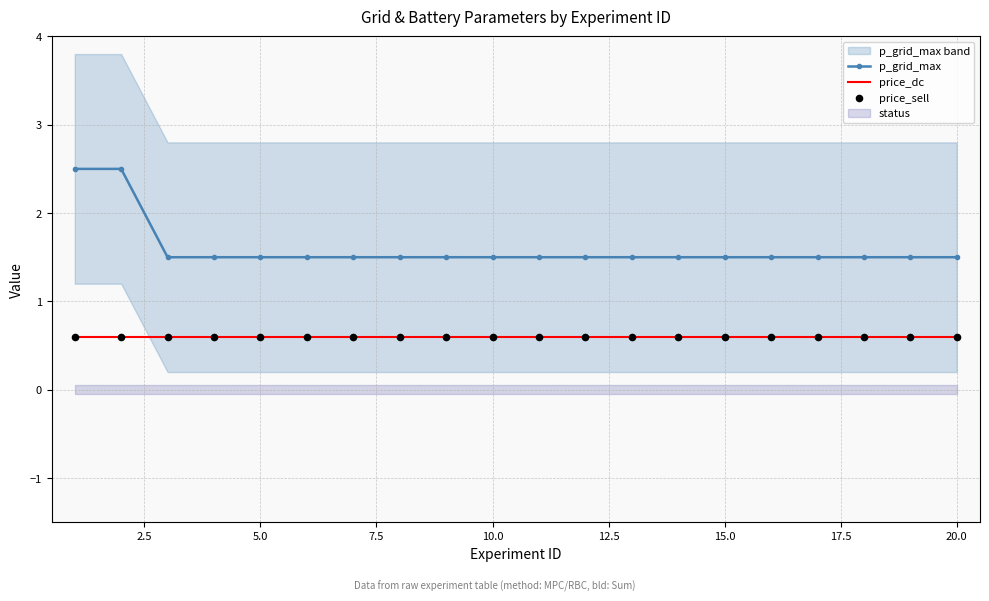

True or false: p_grid_max and price_dc intersect in this chart.

False